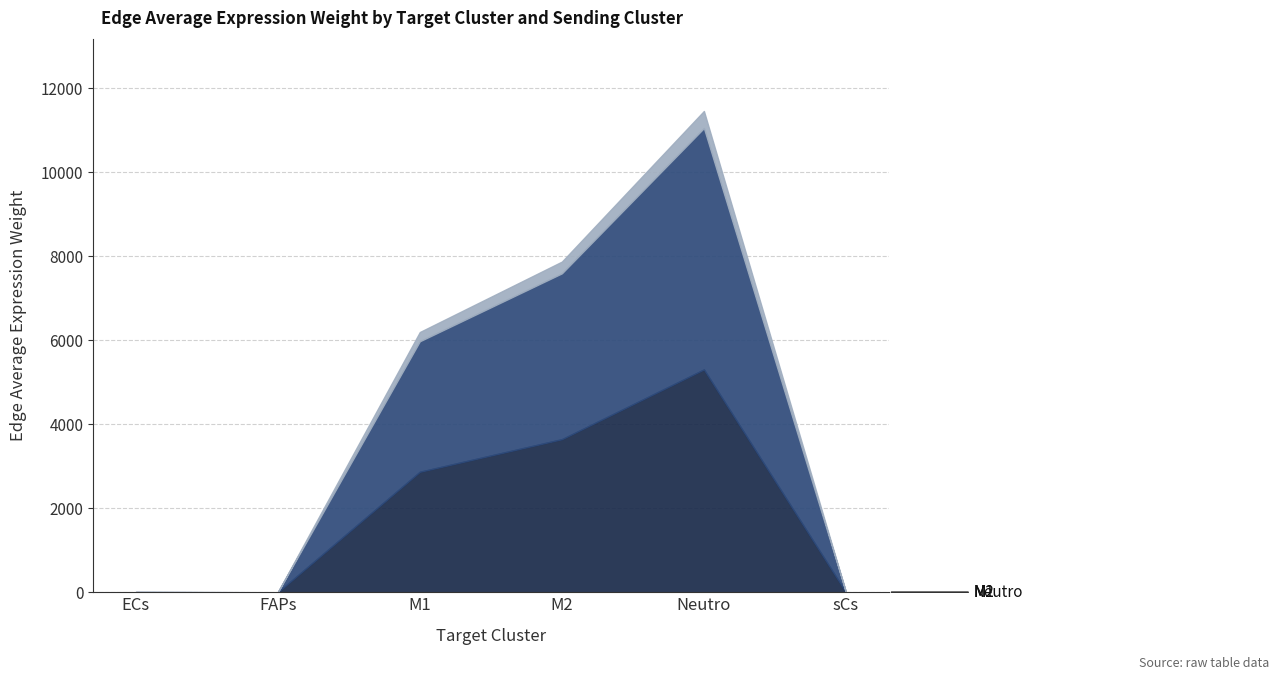

How many values in the Neutro series are below 219?

3